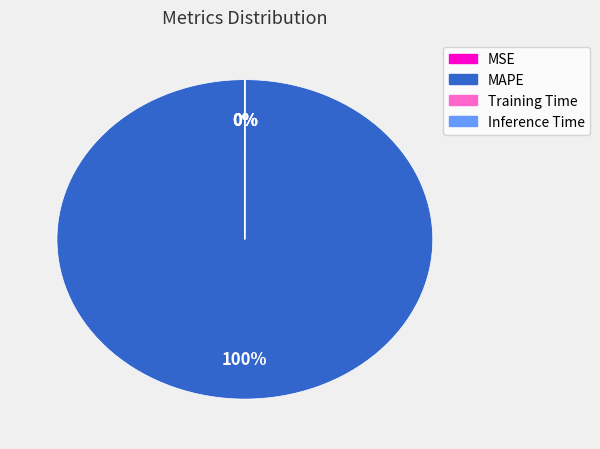

Count the number of slices in the pie.

4